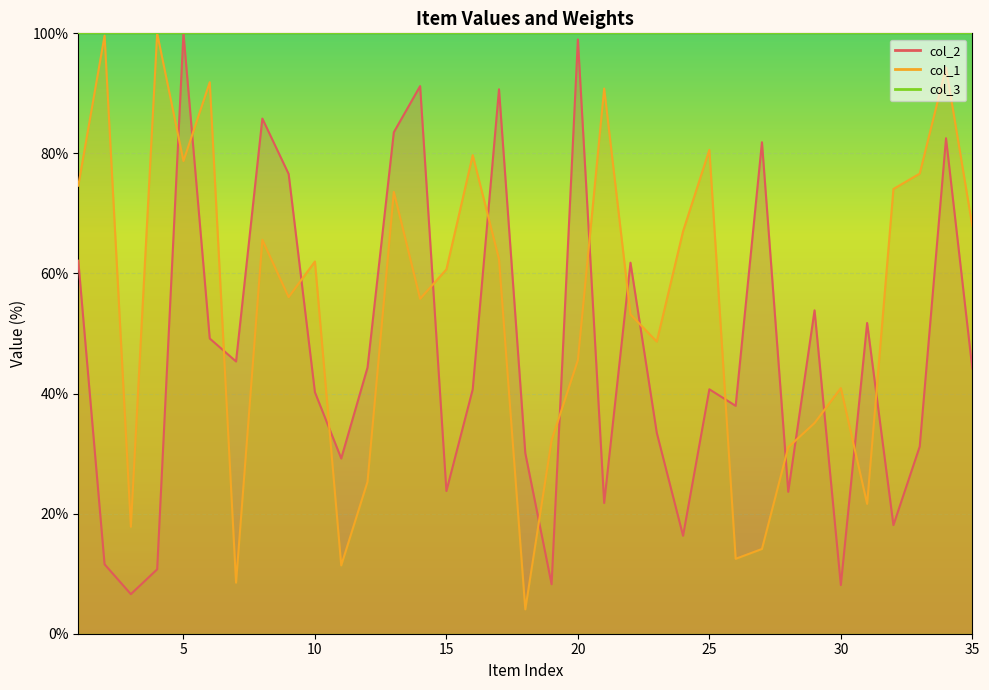

Reading left to right, transcribe all the data shown in this chart.

col_2: 62.1	11.6	6.6	10.7	100.0	49.2	45.3	85.8	76.6	40.2	29.2	44.3	83.5	91.2	23.8	40.7	90.7	30.1	8.2	99.0	21.8	61.8	33.5	16.3	40.7	38.0	81.9	23.6	53.9	8.1	51.8	18.1	31.2	82.5	44.2
col_1: 74.6	99.6	17.8	100.0	78.7	91.9	8.5	65.6	56.1	62.0	11.4	25.3	73.6	55.8	60.7	79.7	62.4	4.1	32.2	45.6	90.8	53.2	48.7	67.0	80.6	12.5	14.1	31.1	35.1	40.9	21.6	74.1	76.6	94.3	67.9